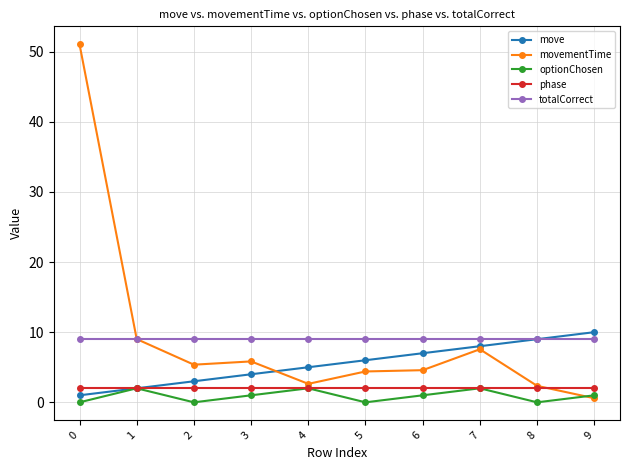

What is the total value across all series at 4?

20.6